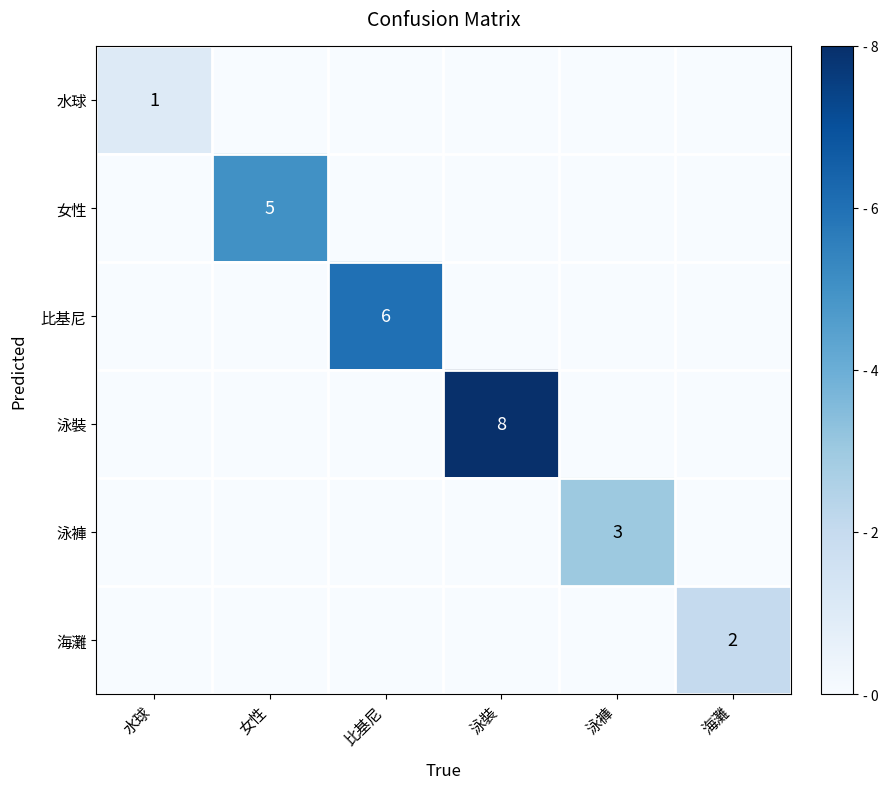

True or false: 泳褲 has a value of 5 at 泳褲.

False